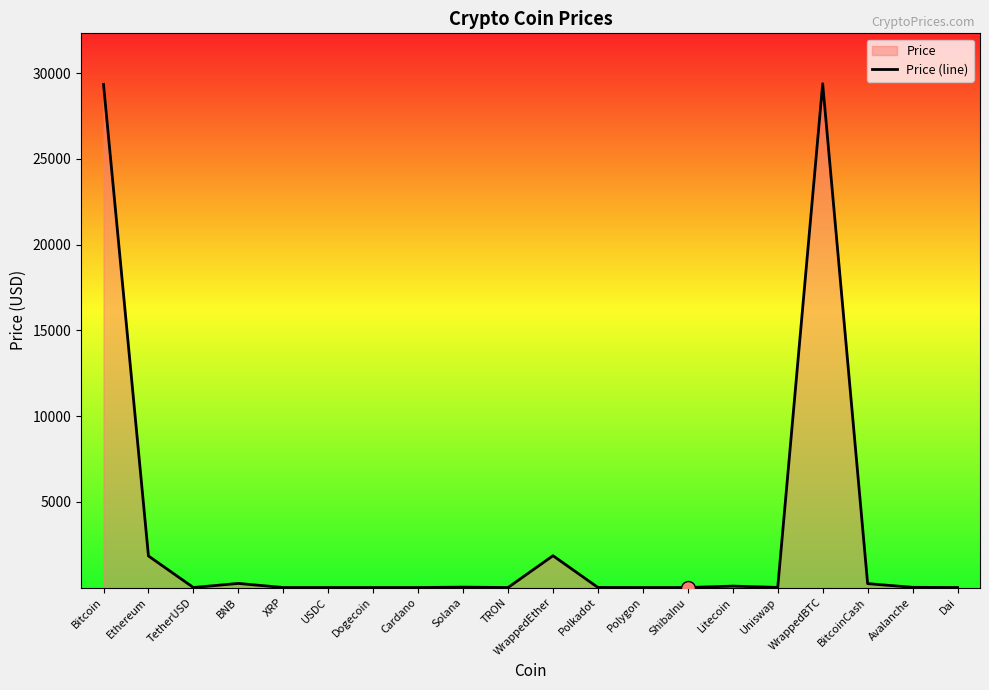

What is the change in value from Ethereum to Avalanche?

-1829.4